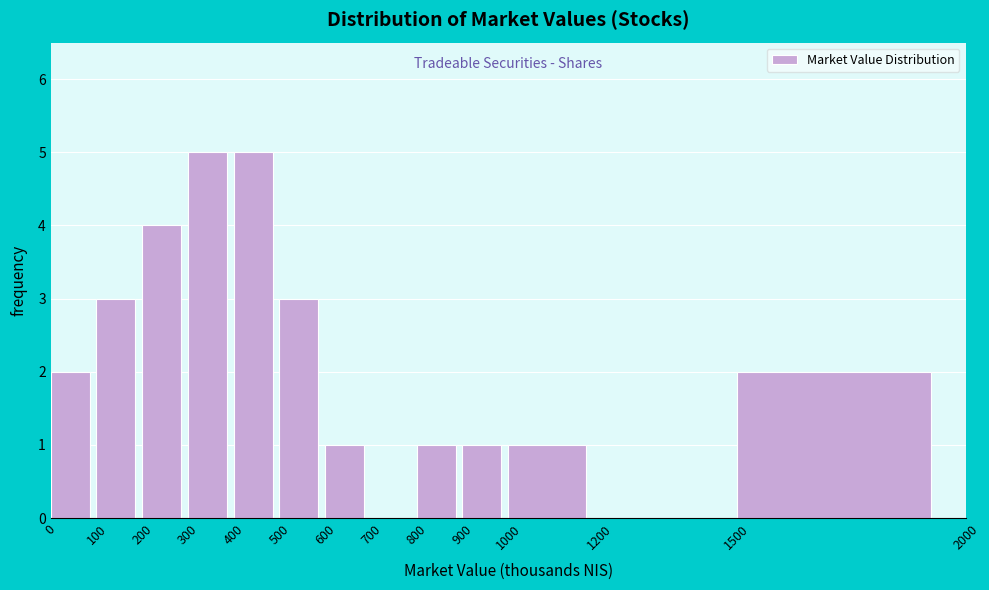

How tall is the bar that spans 600 to 700 on the x-axis? The values are not printed on the chart, so give them approximately, as read against the axis.

1